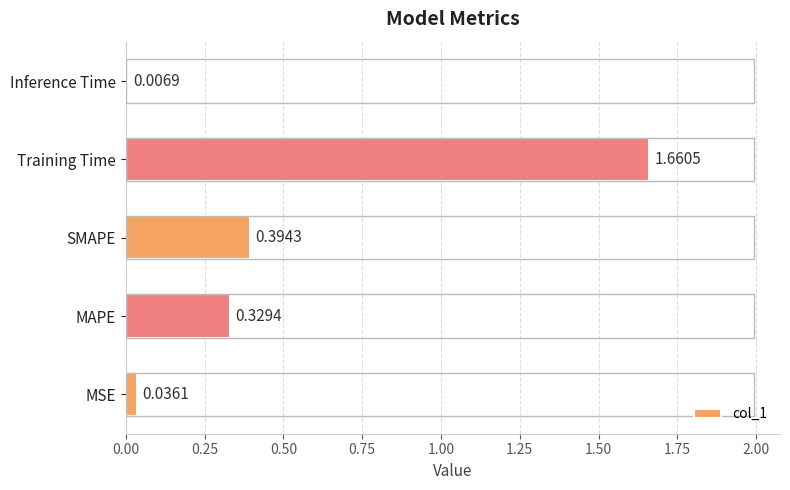

Which has a higher value, MSE or SMAPE?

SMAPE